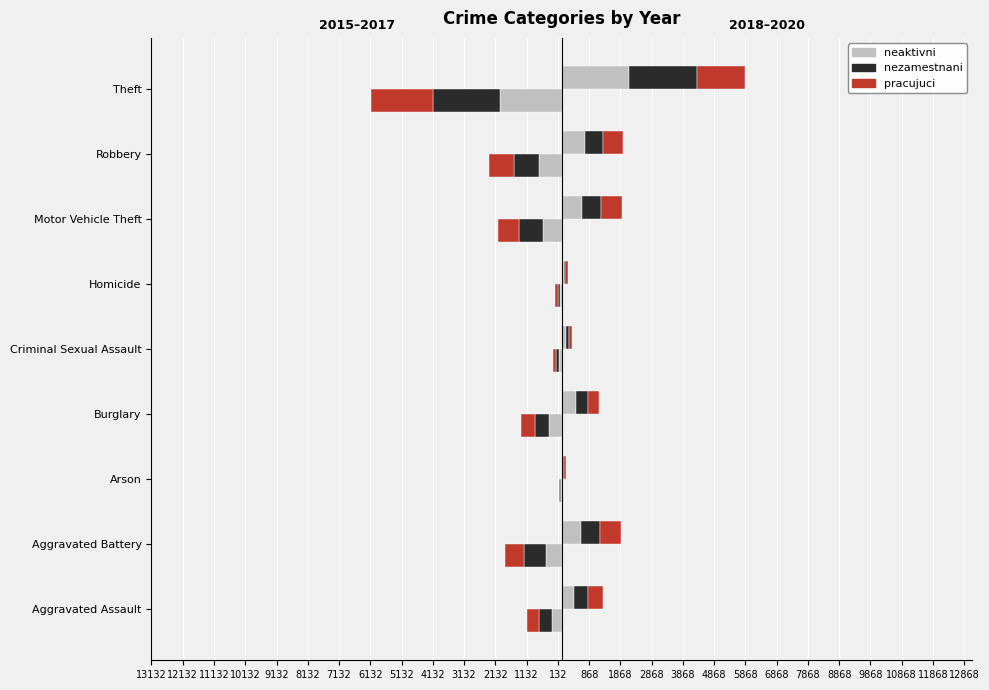

What is the difference between the 2018 values at Aggravated Battery and Burglary?

157